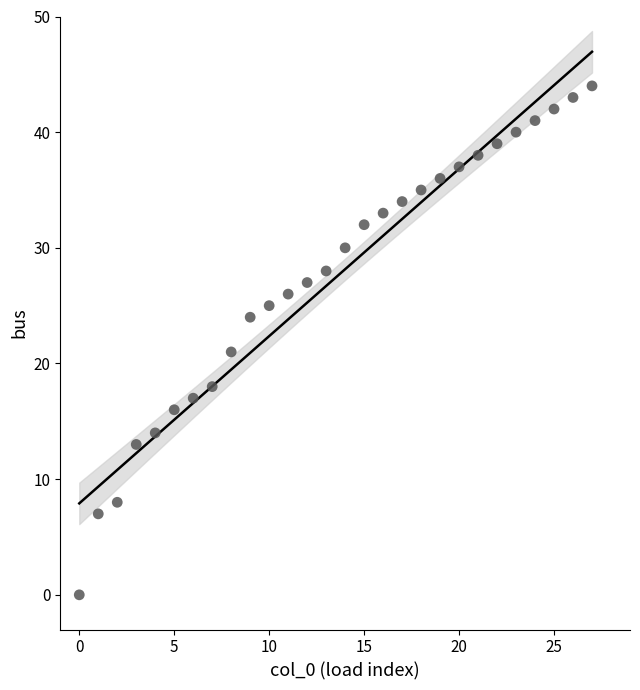

What is the range of Y values (max minus min)?

44